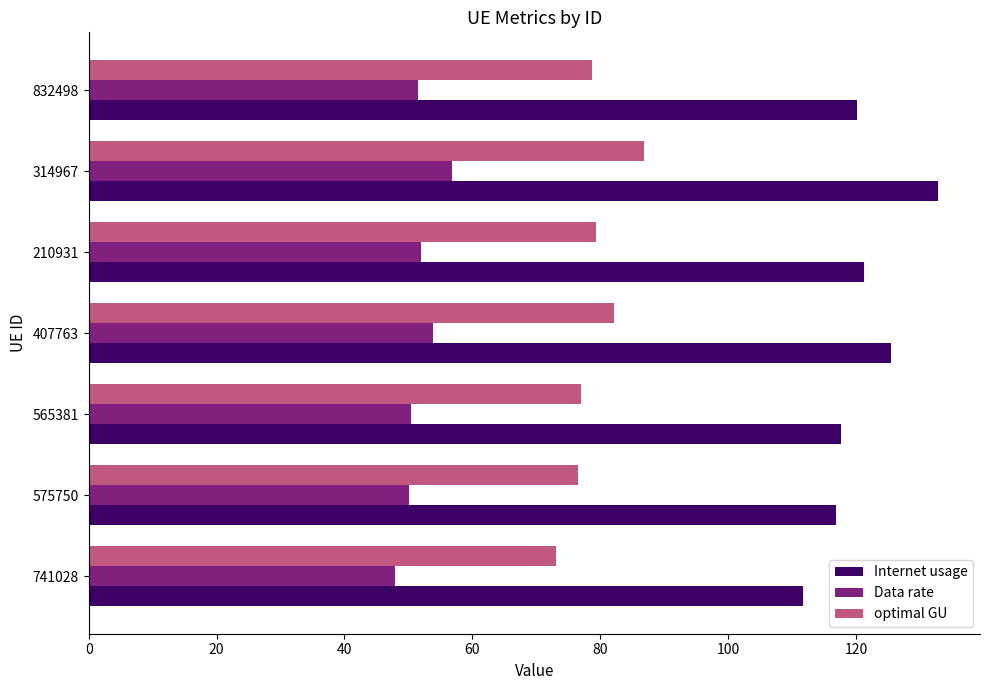

True or false: Data rate has a value of 50.1 at 575750.

True